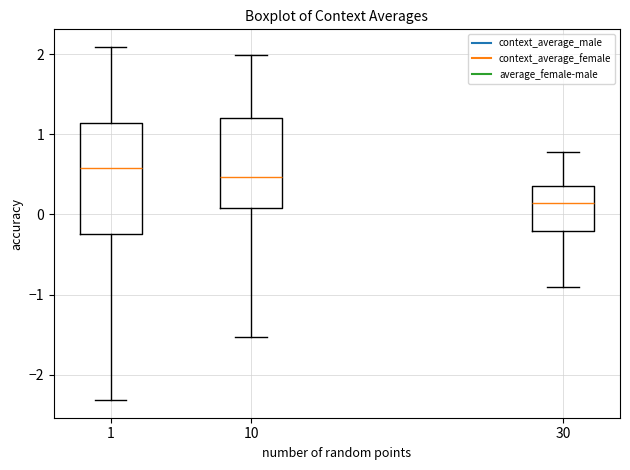

Which box is the tallest, from its lower edge to its upper edge?

1